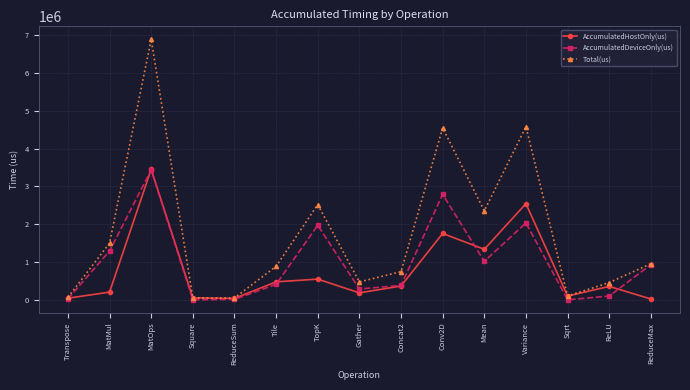

What are all the series names shown in the legend?

AccumulatedHostOnly(us), AccumulatedDeviceOnly(us), Total(us)